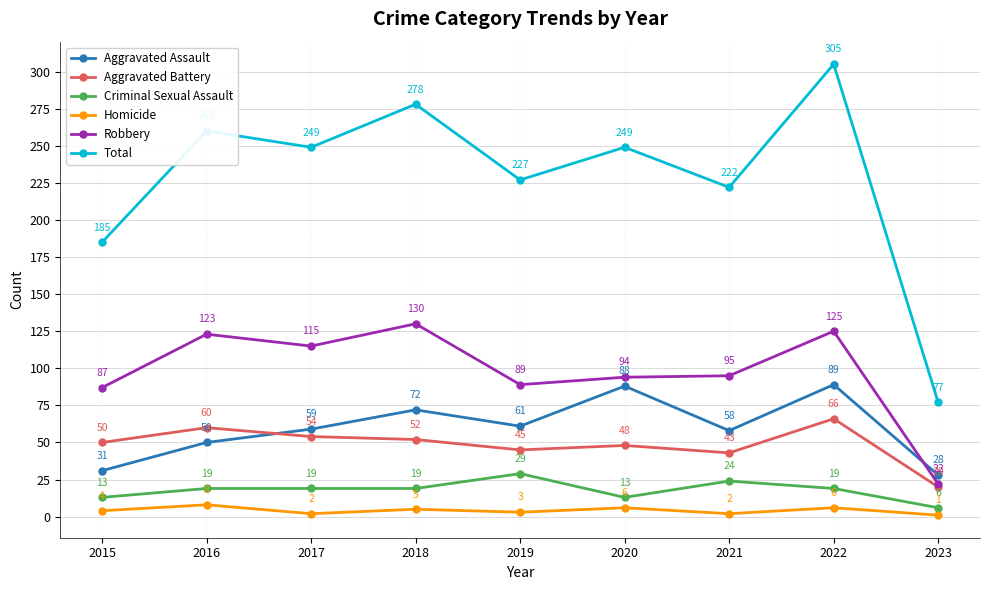

Which series has the largest range (max minus min)?

Total